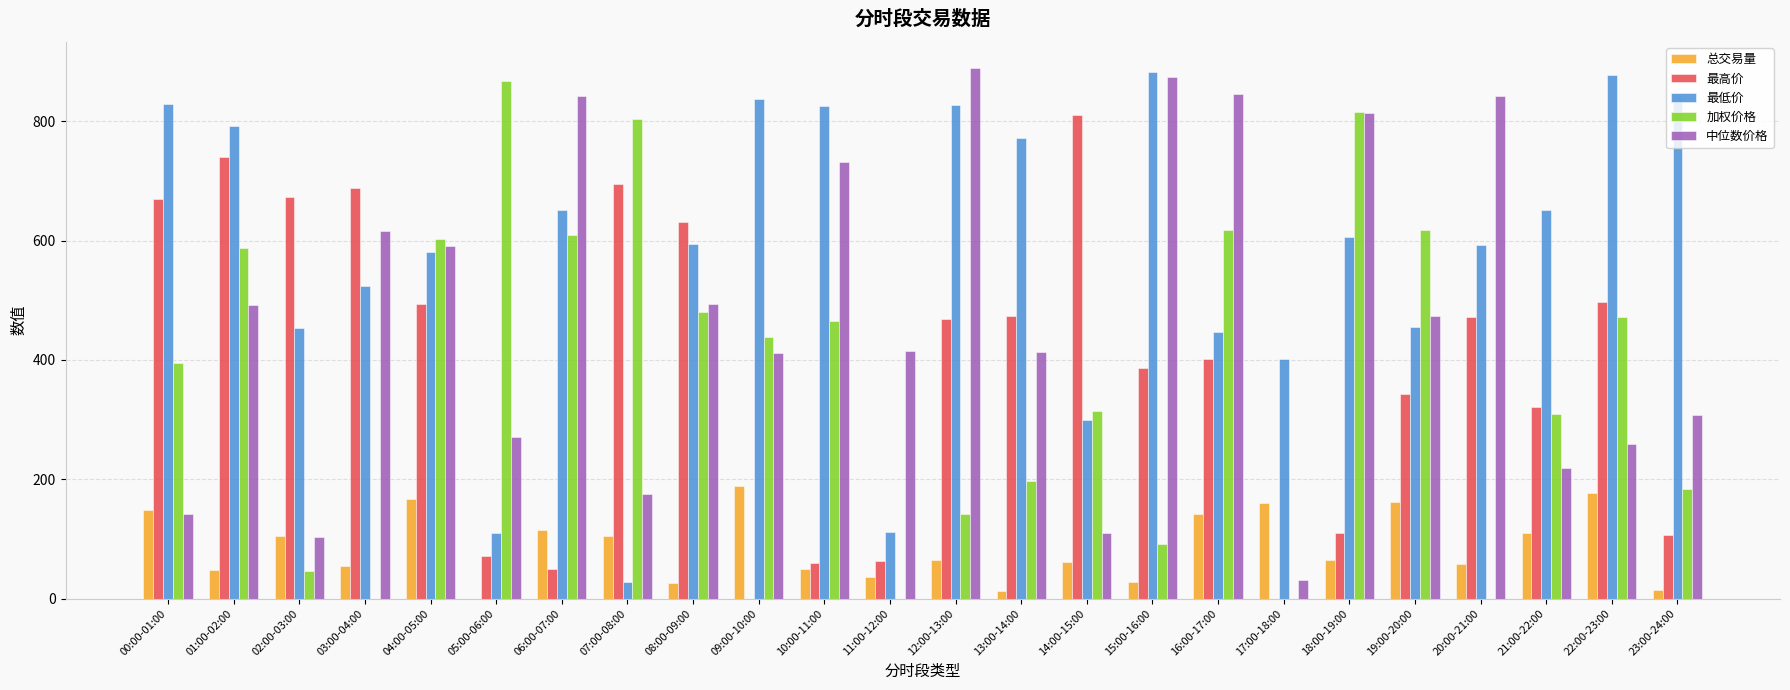

Is the value of 最低价 at 02:00-03:00 greater than the value of 最高价 at 03:00-04:00?

No